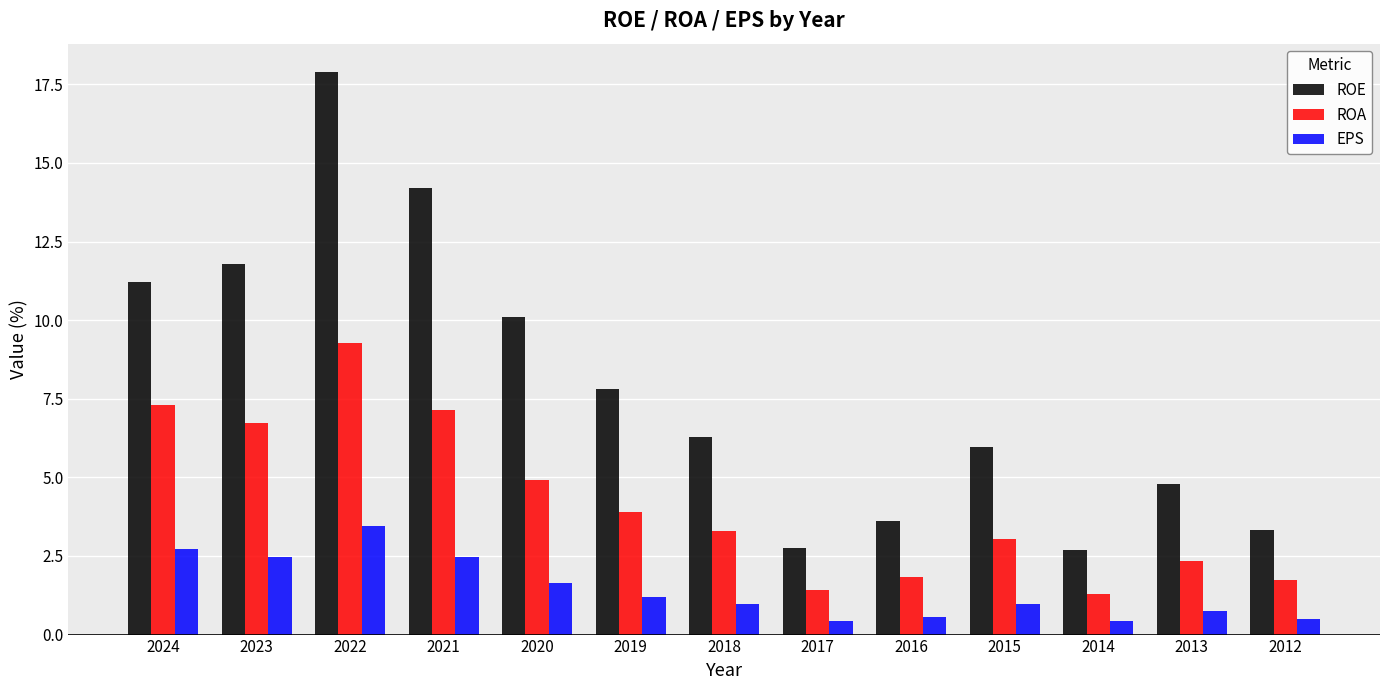

What is the sum of the ROA values at 2014 and 2023?

8.0